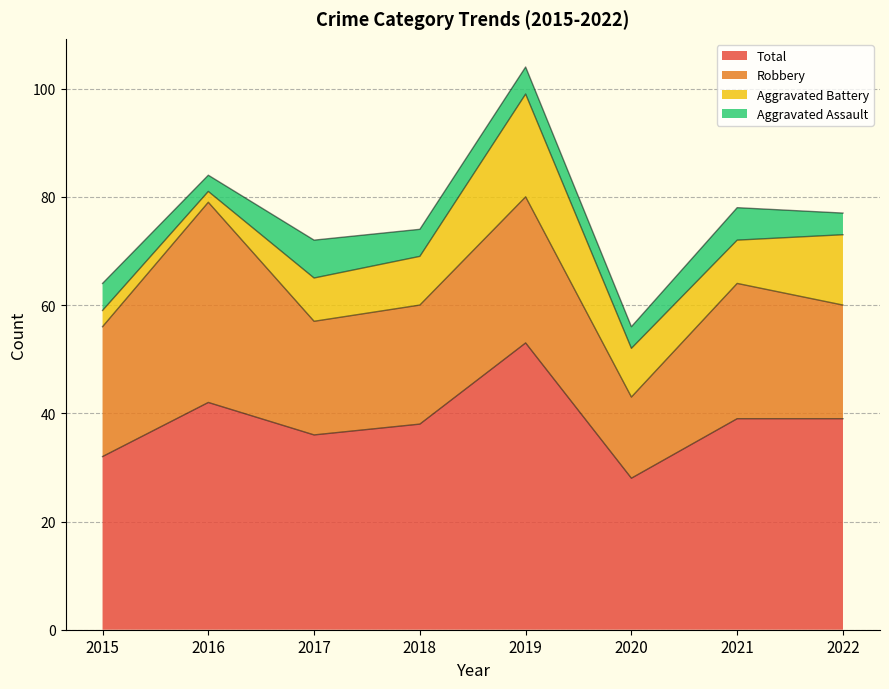

Which series has the largest total across all categories?

Total